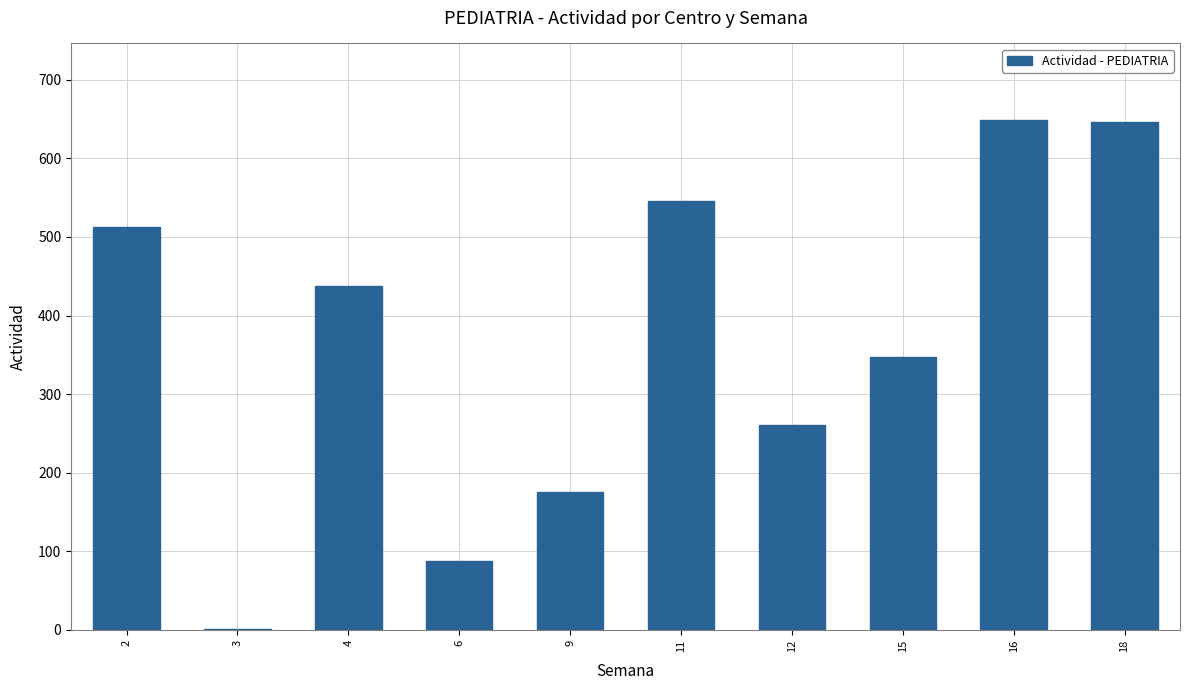

What is the maximum value shown in the chart?

649